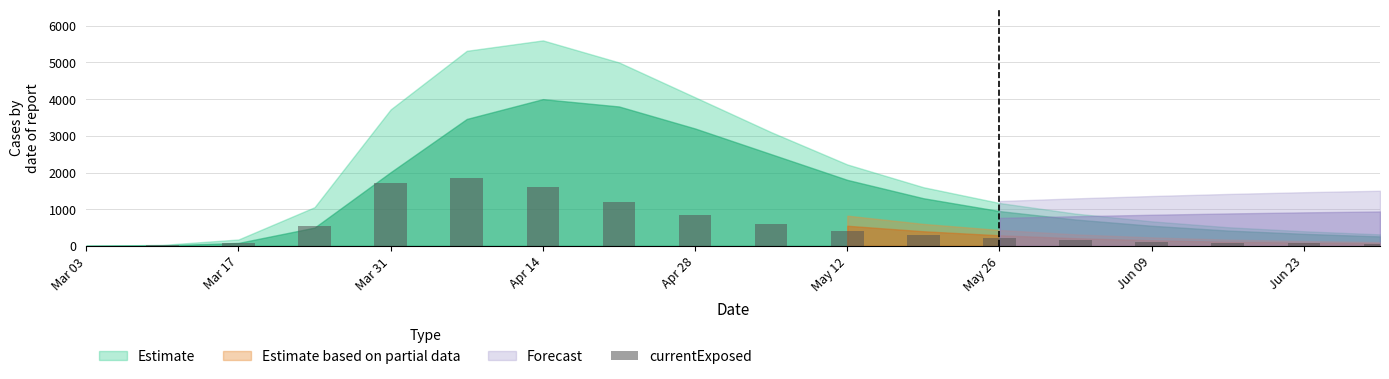

What is the sum of all values?

9919.4